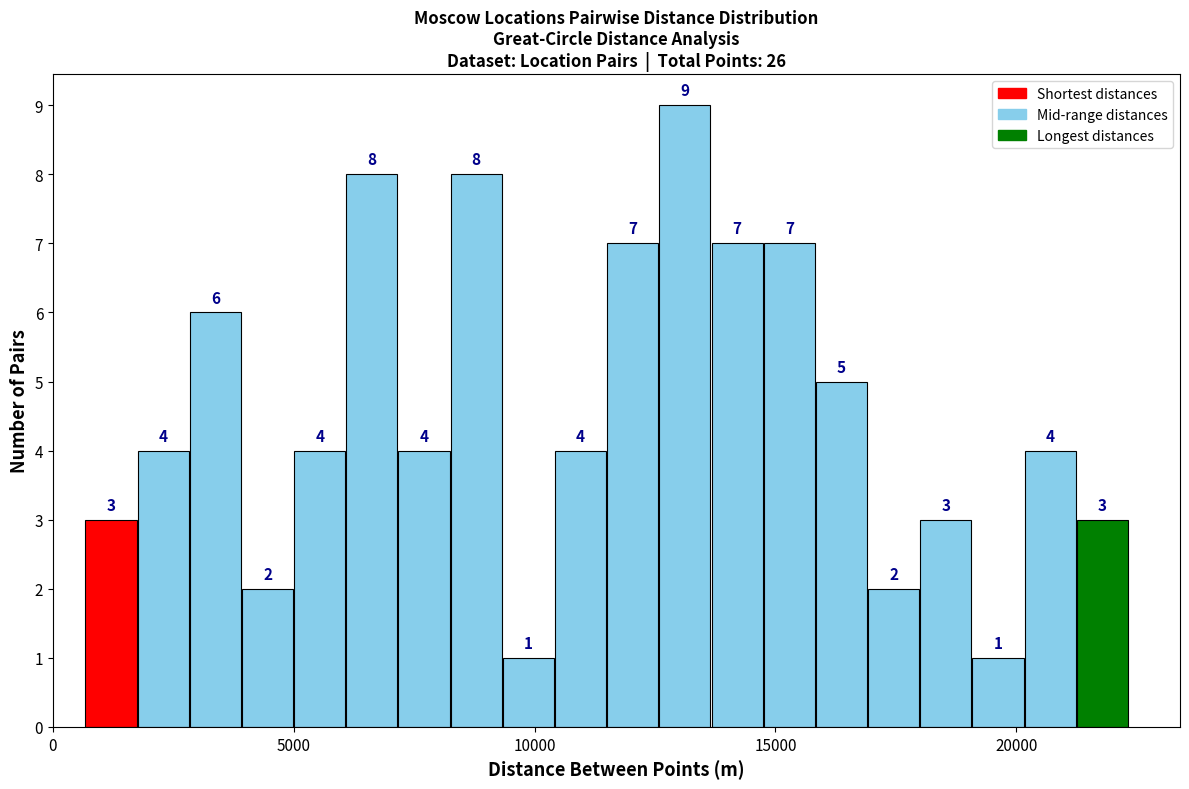

Around what value on the x-axis is the tallest bar? Give the approximate position of its centre, as read against the axis.

13000